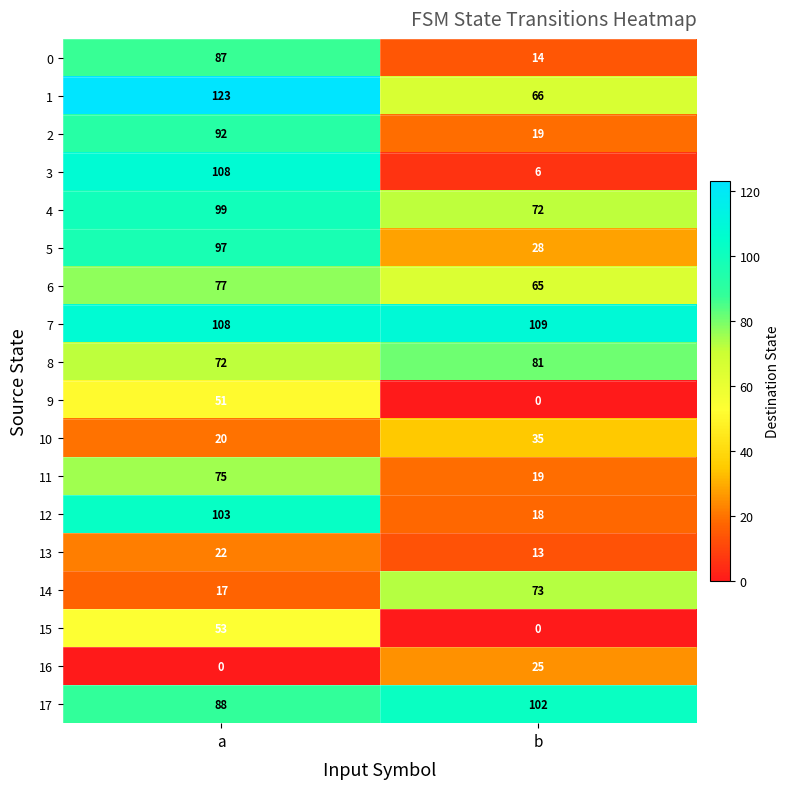

At which category does the chart reach its peak across all series?

a